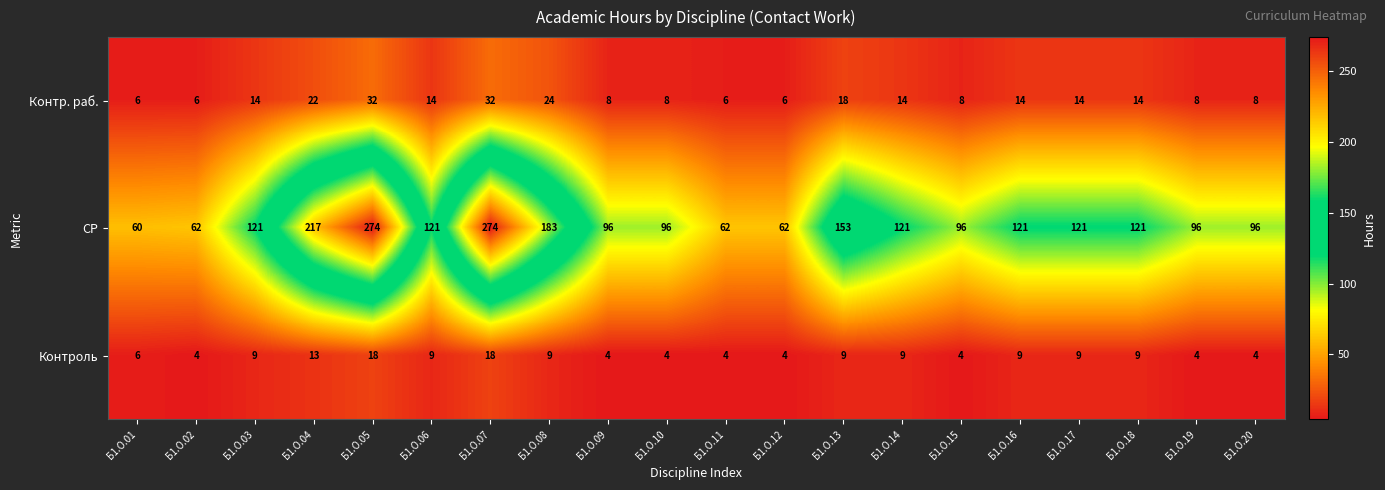

Rank the series by their maximum value, from highest to lowest.

СР, Контр. раб., Контроль